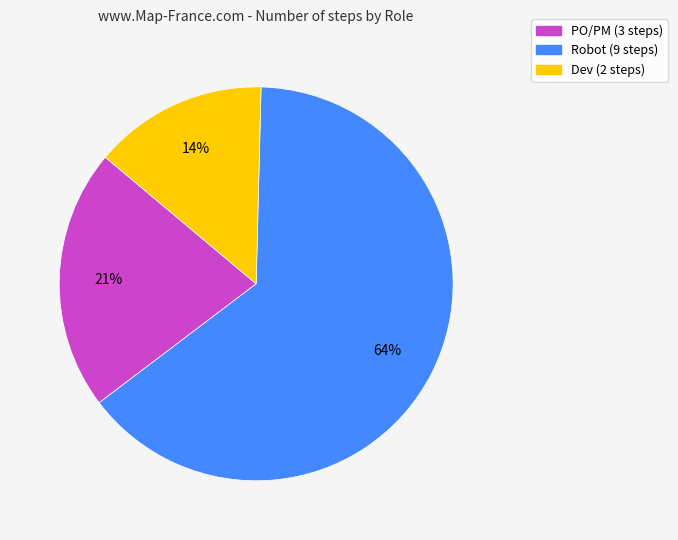

Between Robot and Dev, which is larger?

Robot